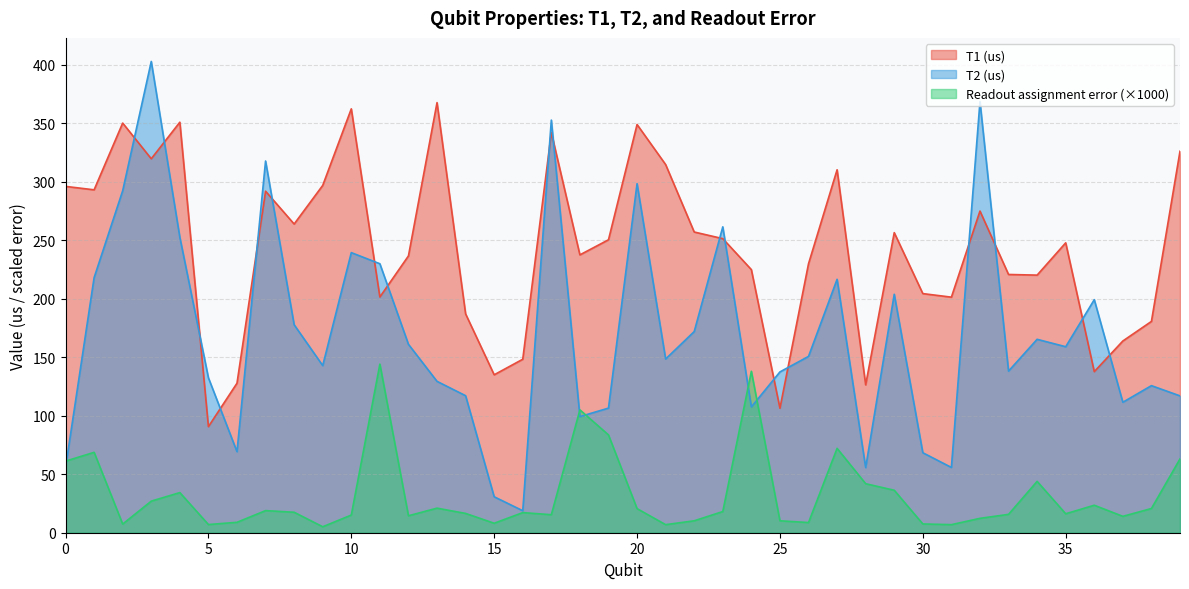

Is it true that Readout assignment error equals 97.8 at 1?

False